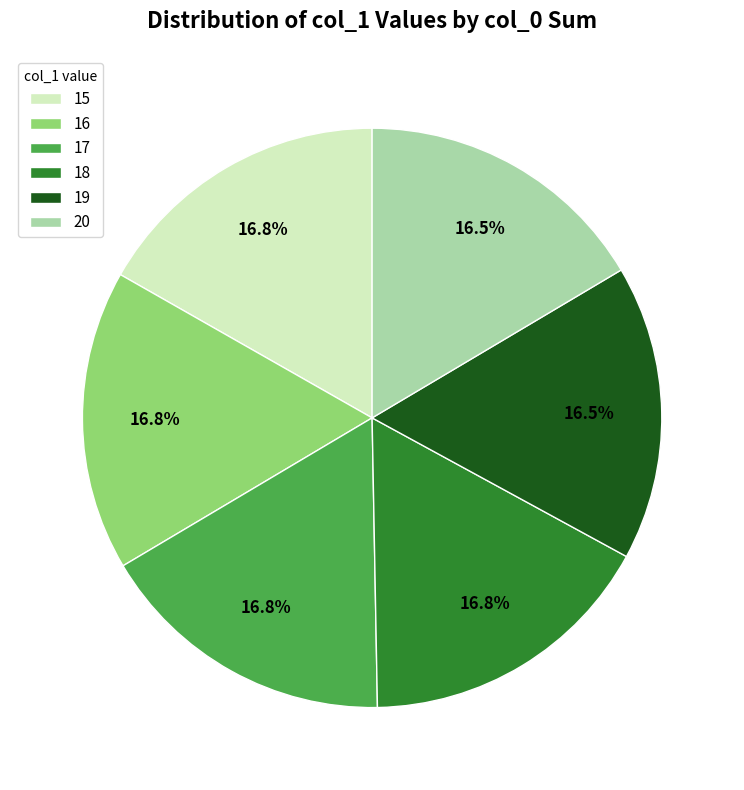

What percentage is the 18 slice, to the nearest percent?

17%